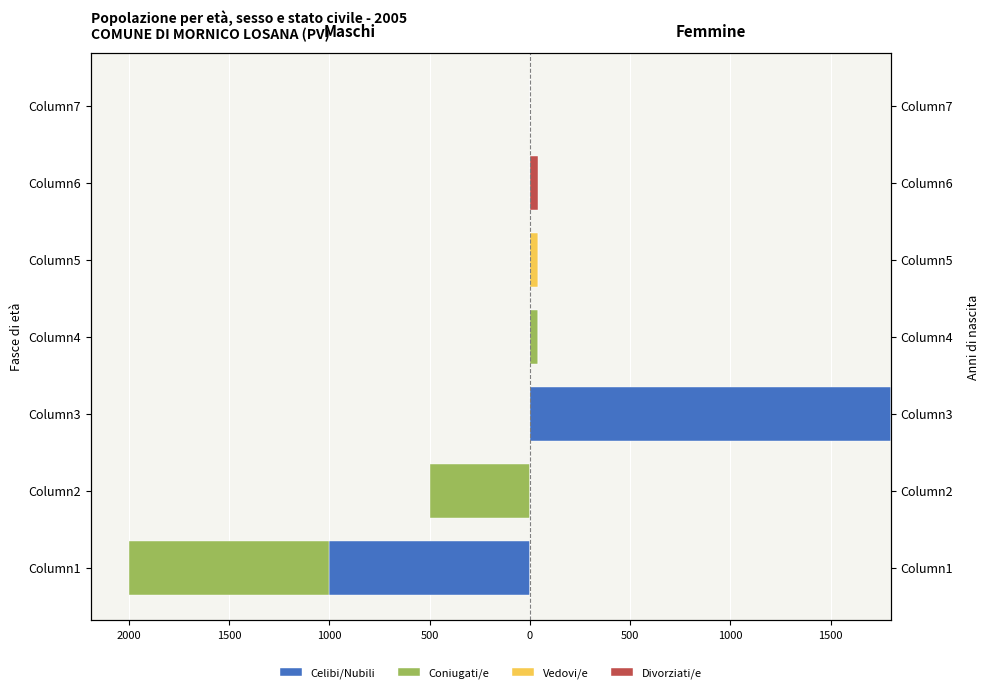

How many values in Divorziati/e are above zero?

1